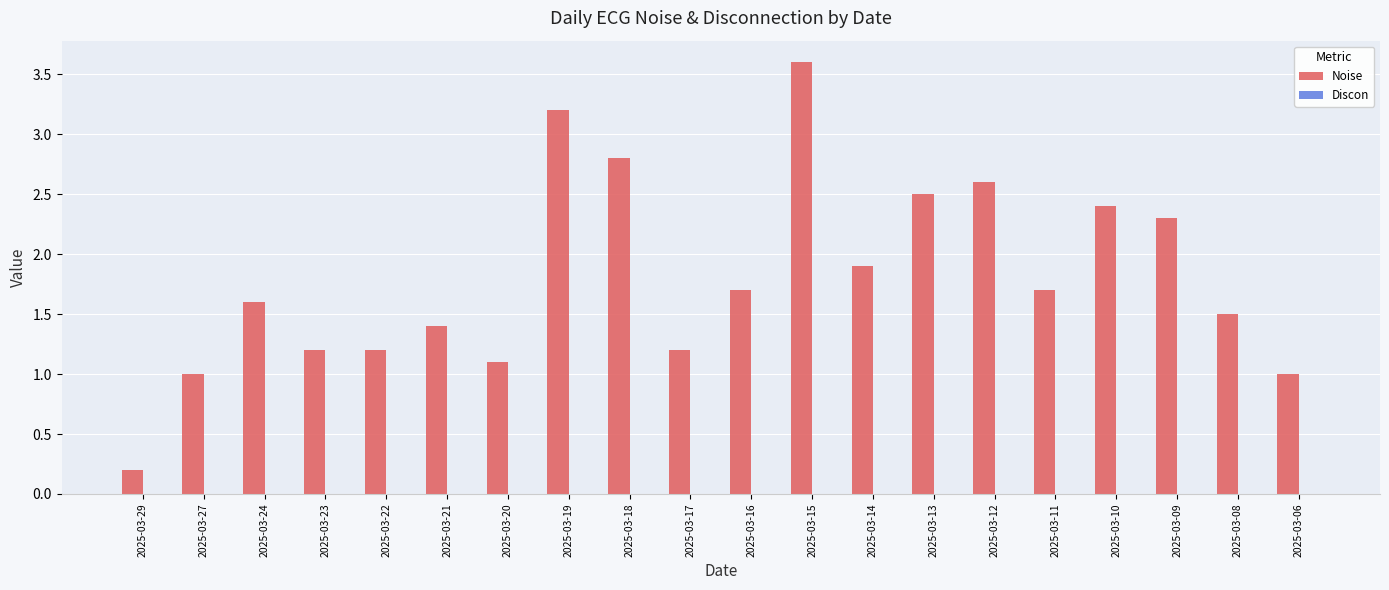

What is the sum of the values at 2025-03-17 and 2025-03-15?

4.8